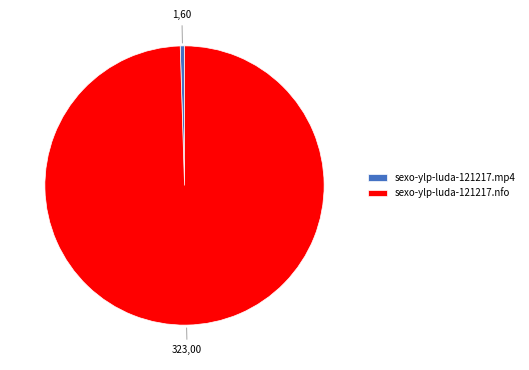

Is there a majority slice in this chart?

Yes